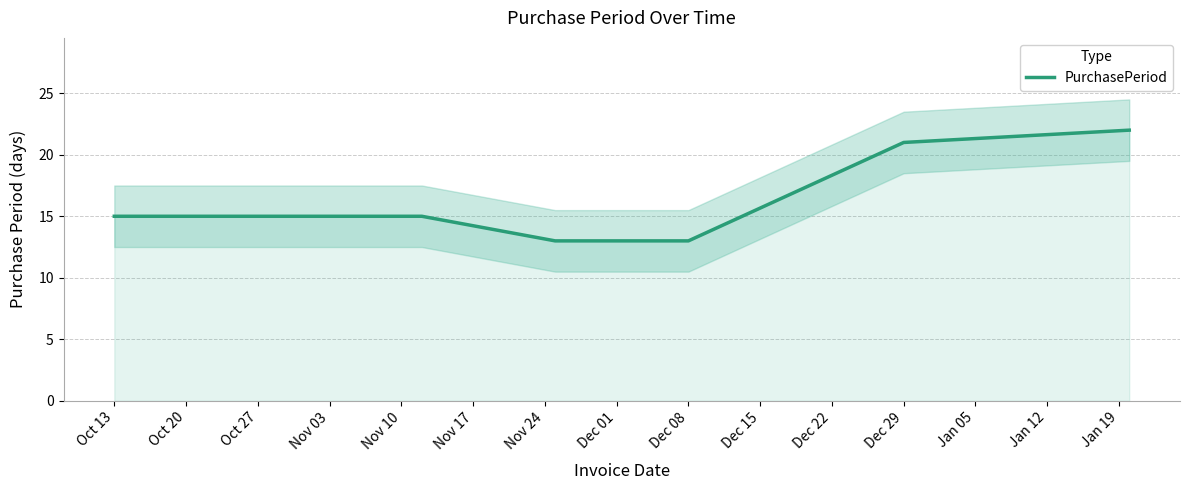

Is it true that PurchasePeriod equals 21 at Dec 29?

True